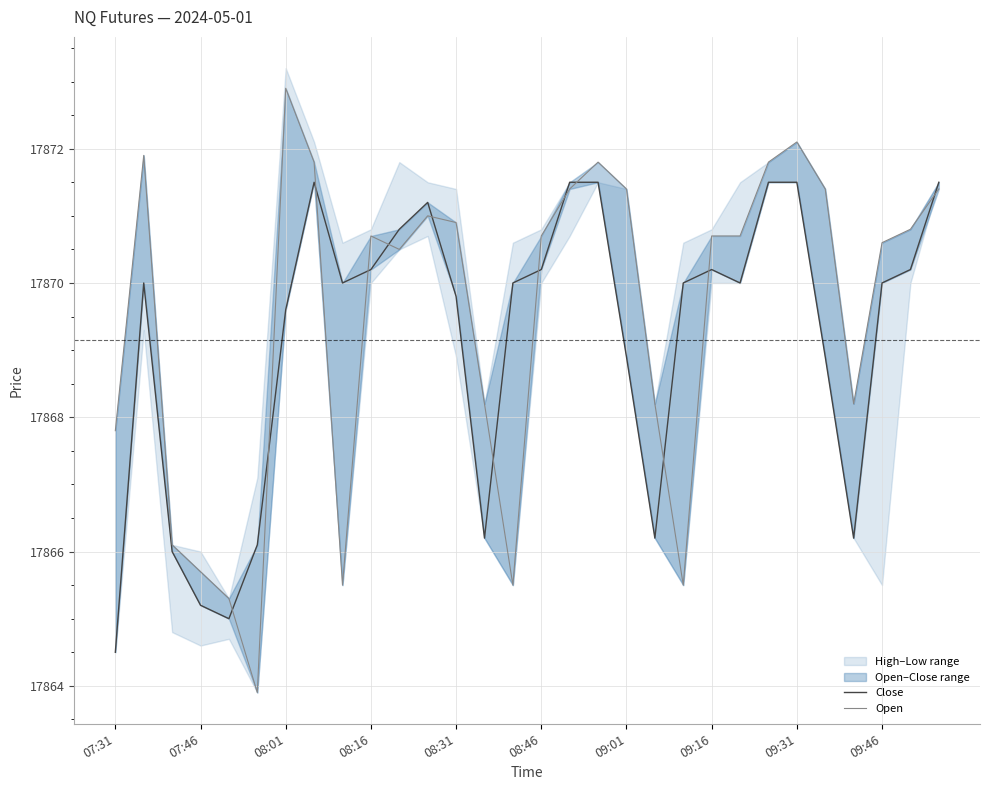

What is the maximum value shown in the chart?

17872.9